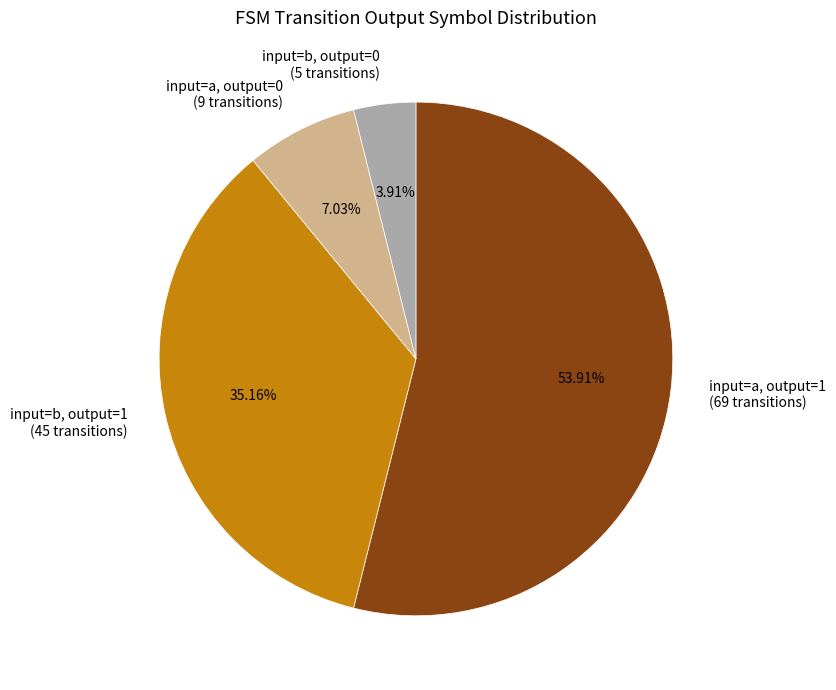

Rank the categories by value from highest to lowest.

input=a, output=1 (69 transitions), input=b, output=1 (45 transitions), input=a, output=0 (9 transitions), input=b, output=0 (5 transitions)